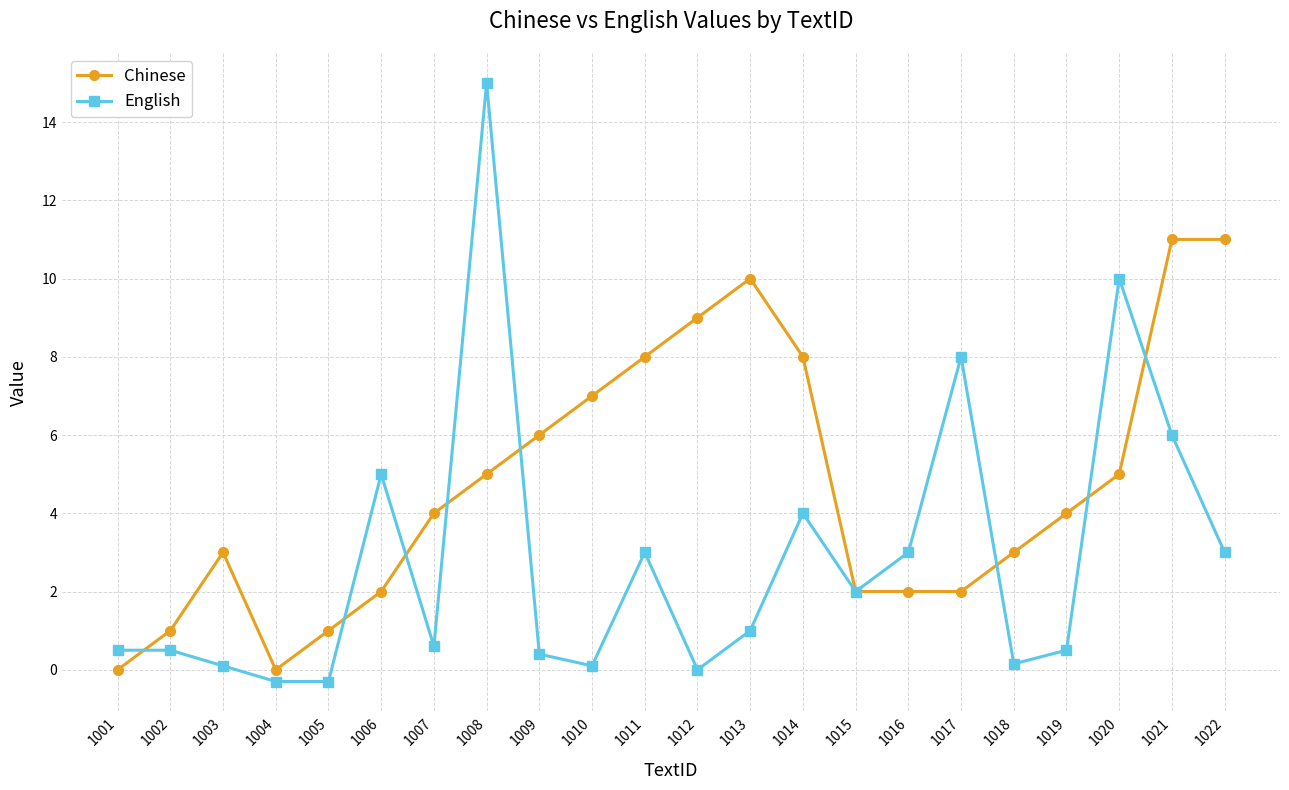

Is the value of Chinese at 1007 greater than the value of English at 1021?

No